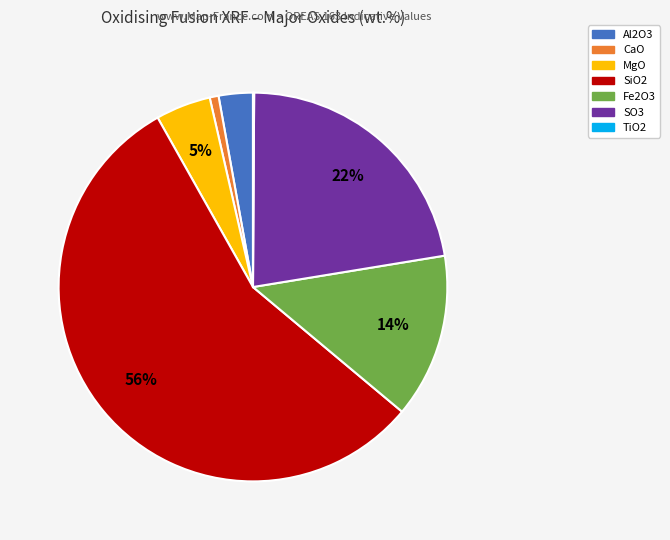

Does any single category account for the majority?

Yes